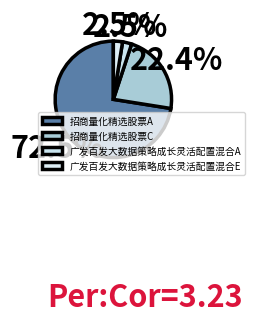

Which category has the biggest portion of the pie?

招商量化精选股票A